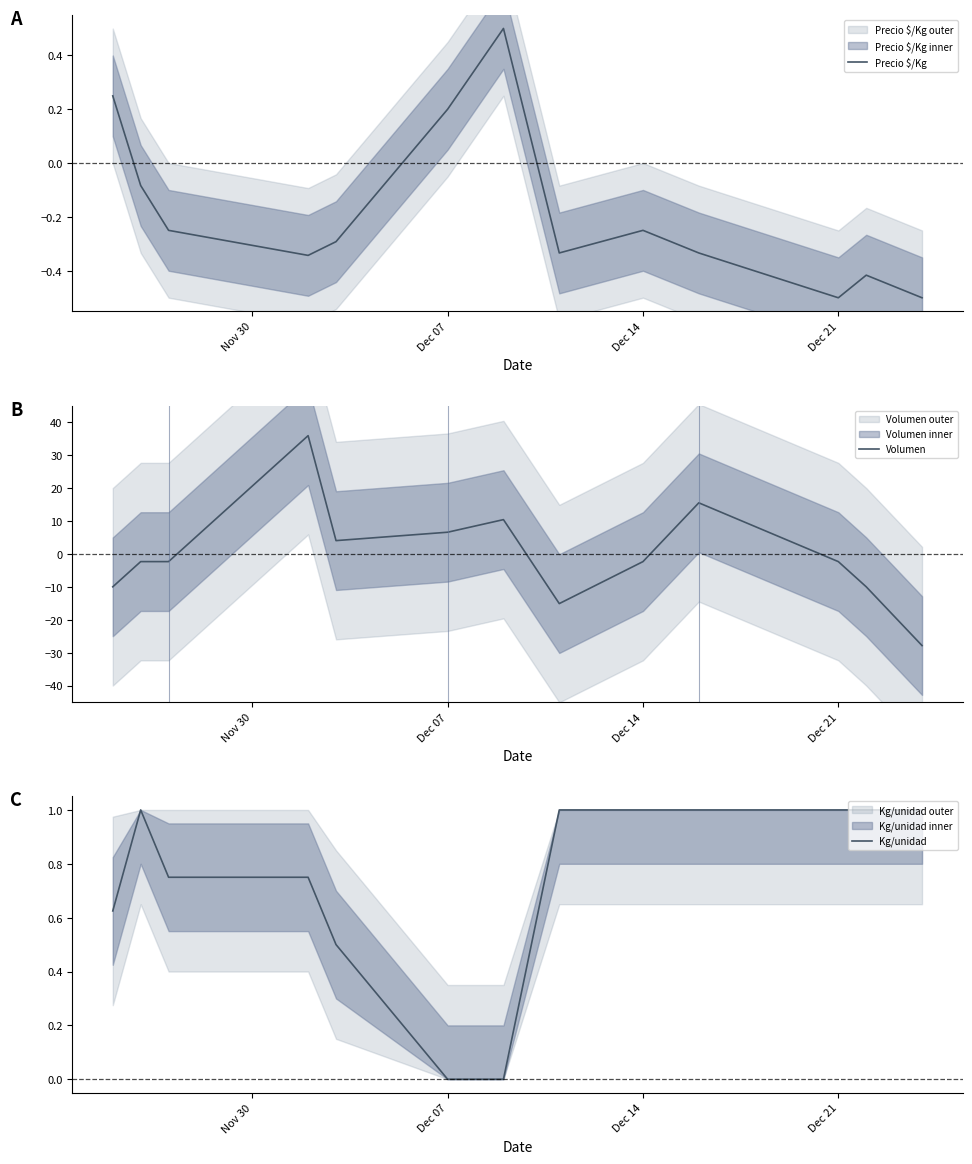

In Precio $/Kg, how many points are higher than both neighbors (excluding endpoints)?

3